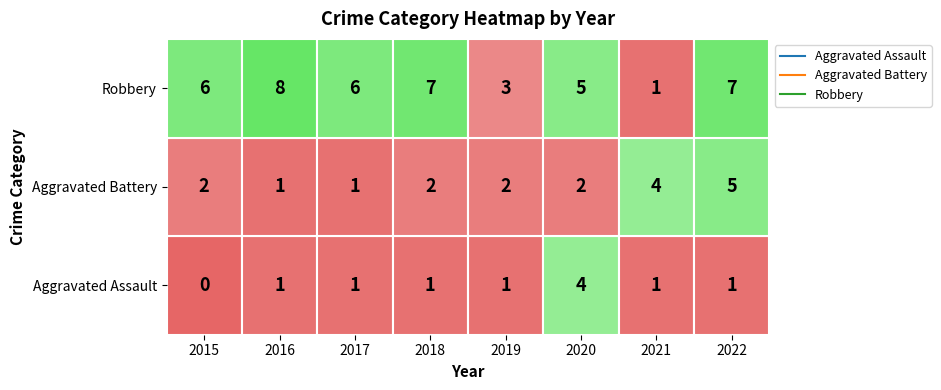

The value of Aggravated Battery at 2015 is 3. True or false?

False